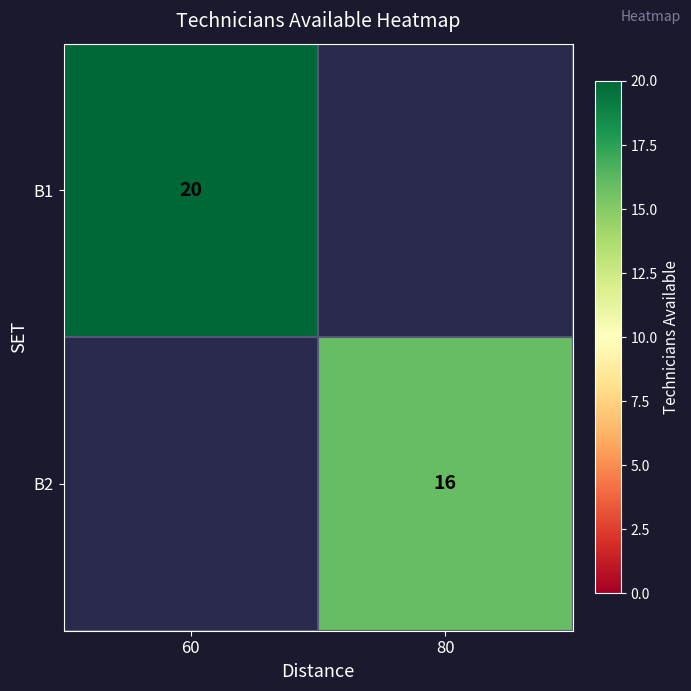

Is it true that B2 equals 4 at 80?

False